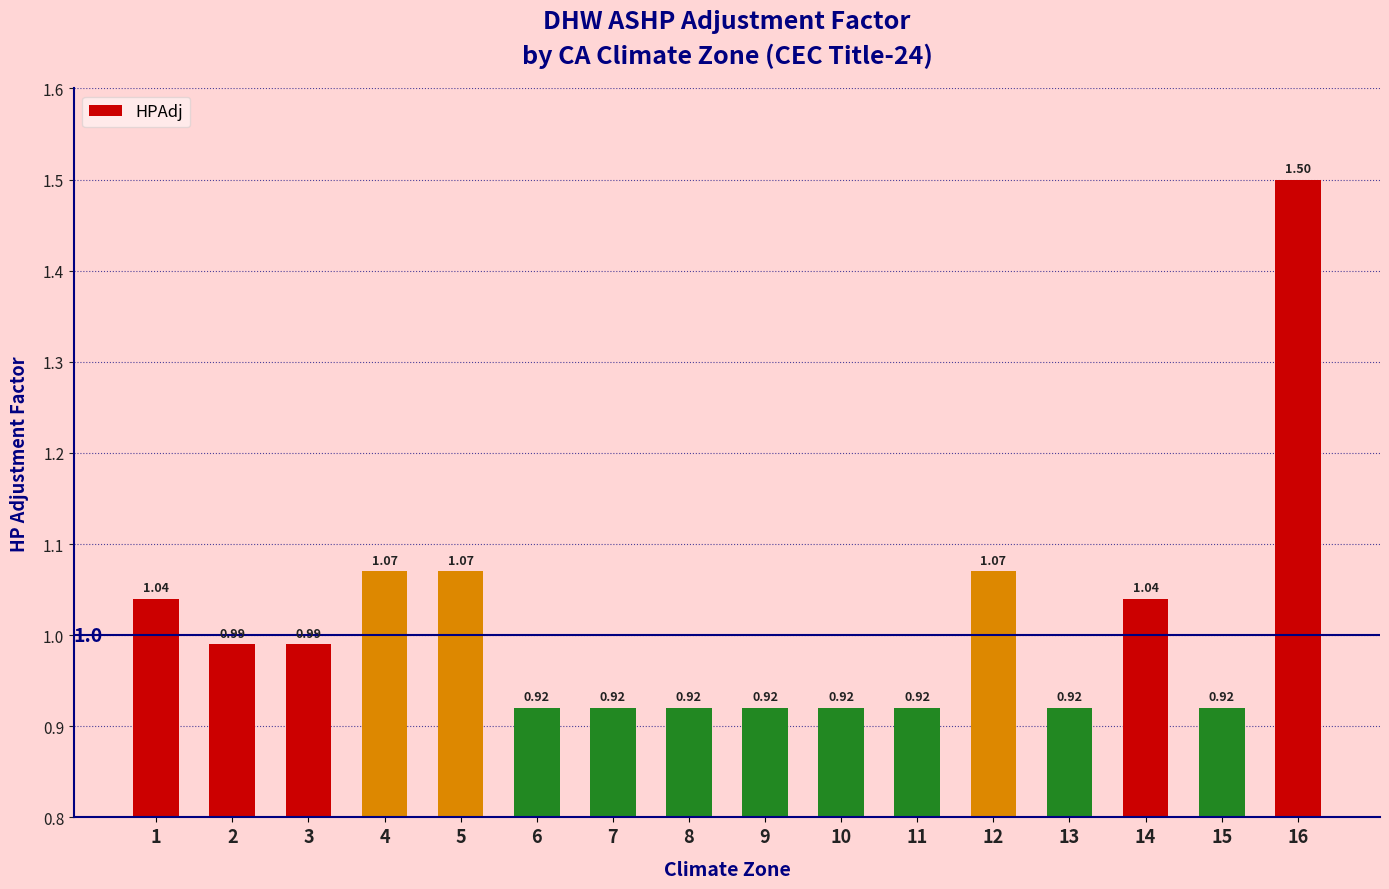

What is the greatest value displayed?

1.5